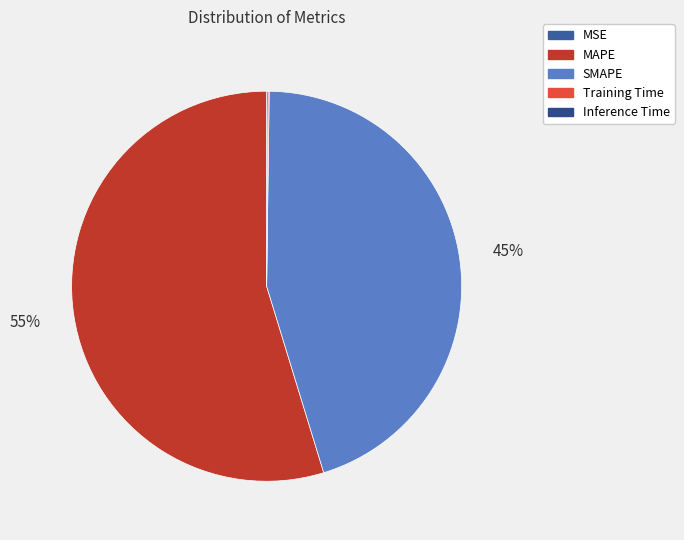

Rank the categories by value from lowest to highest.

MSE, Training Time, Inference Time, SMAPE, MAPE